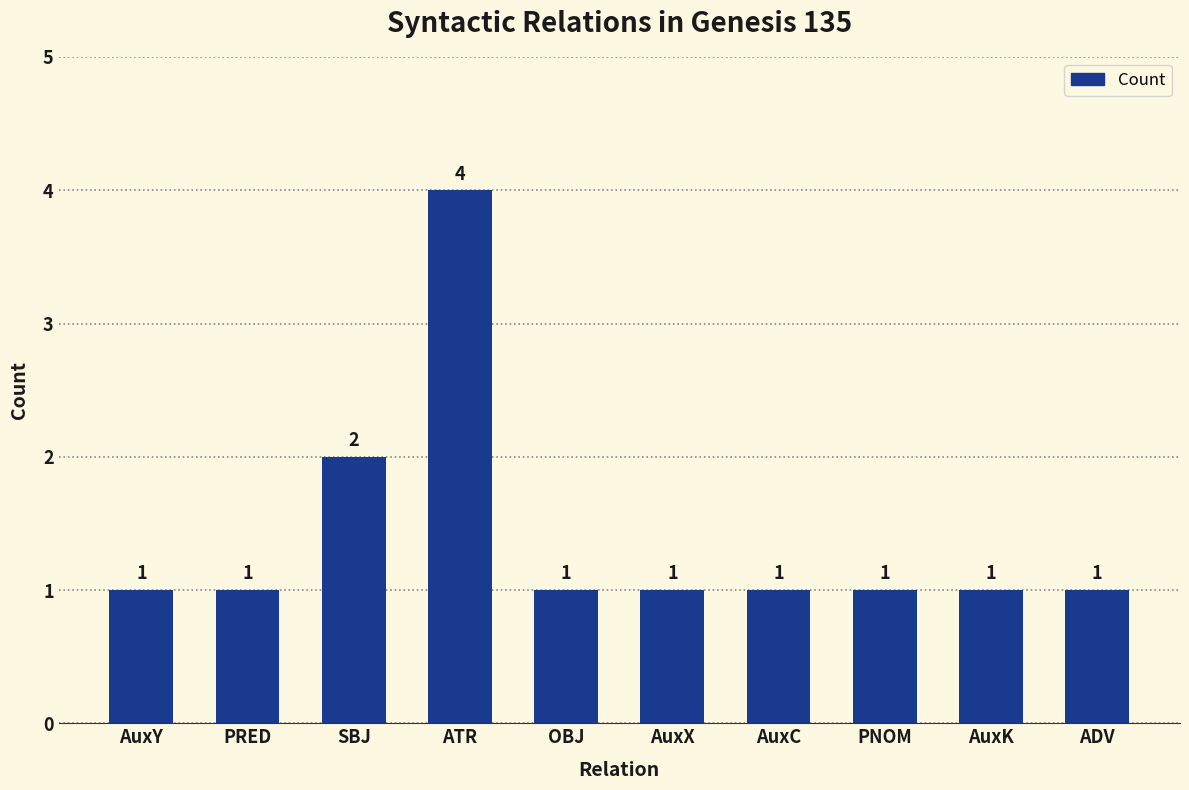

What is the label of the 9th bar from the right?

PRED